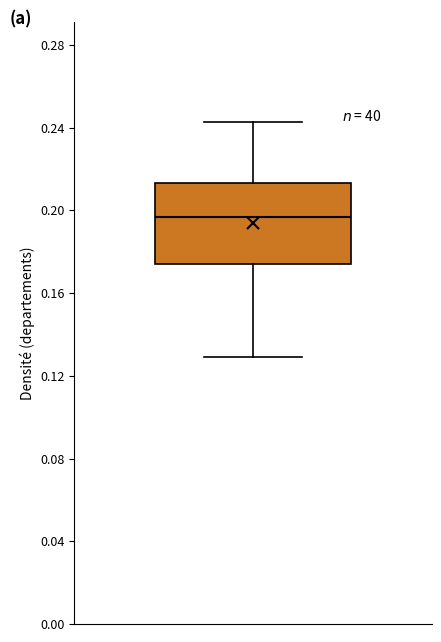

Read this box plot against the y-axis: the position of the median line, the range covered by the box, and the ends of both whiskers. The values are not printed on the chart, so give them approximately, as read against the axis.

median 0.195, box 0.175 to 0.215, whiskers 0.130 to 0.245